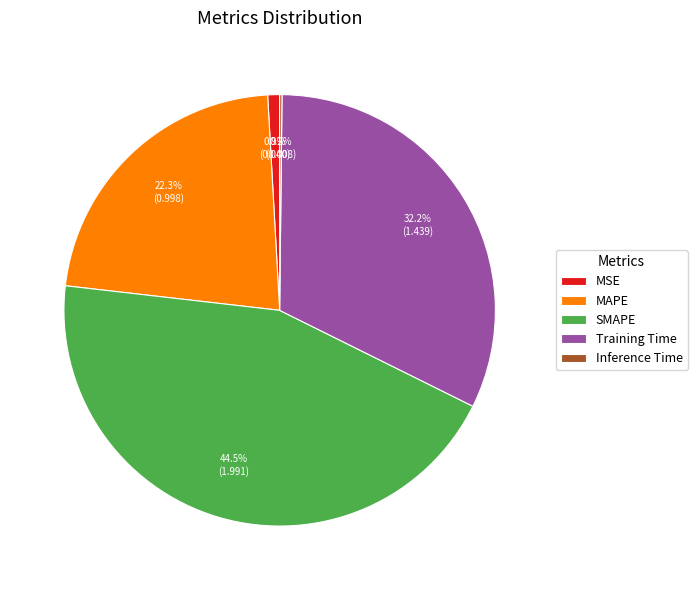

Which has a higher value, Training Time or SMAPE?

SMAPE